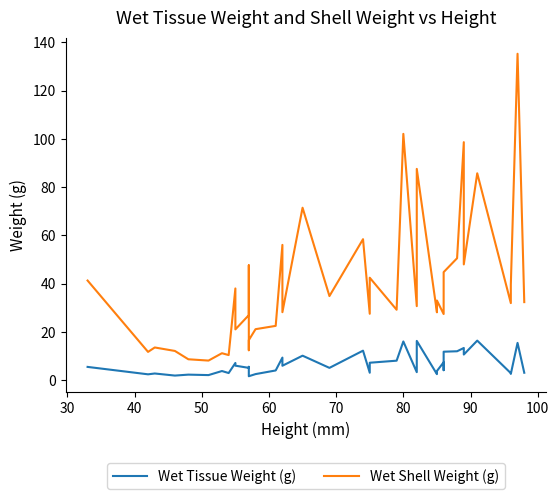

What is the average value of the Wet Shell Weight (g) series?

39.5